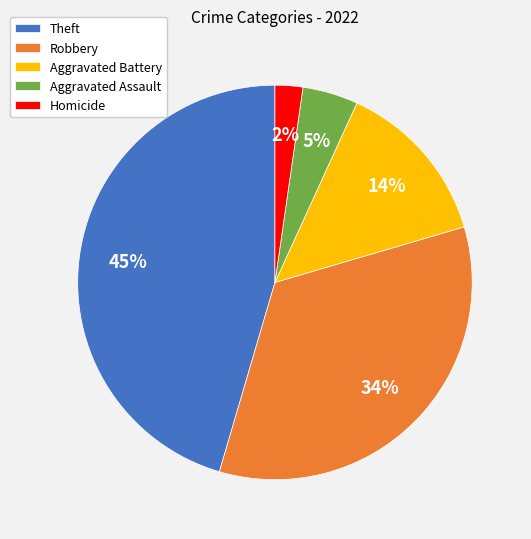

How many slices are in this pie chart?

5